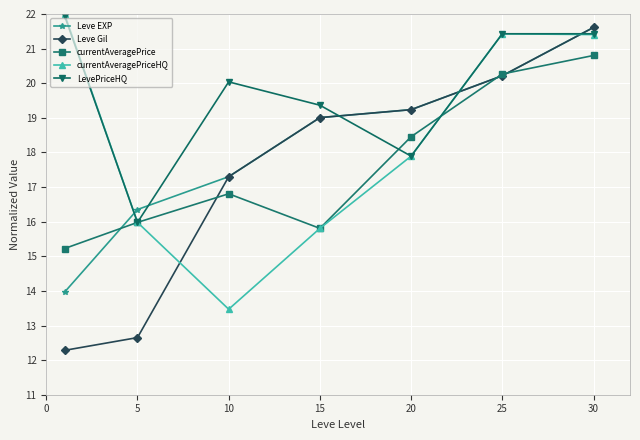

True or false: LevePriceHQ and Leve EXP intersect in this chart.

True